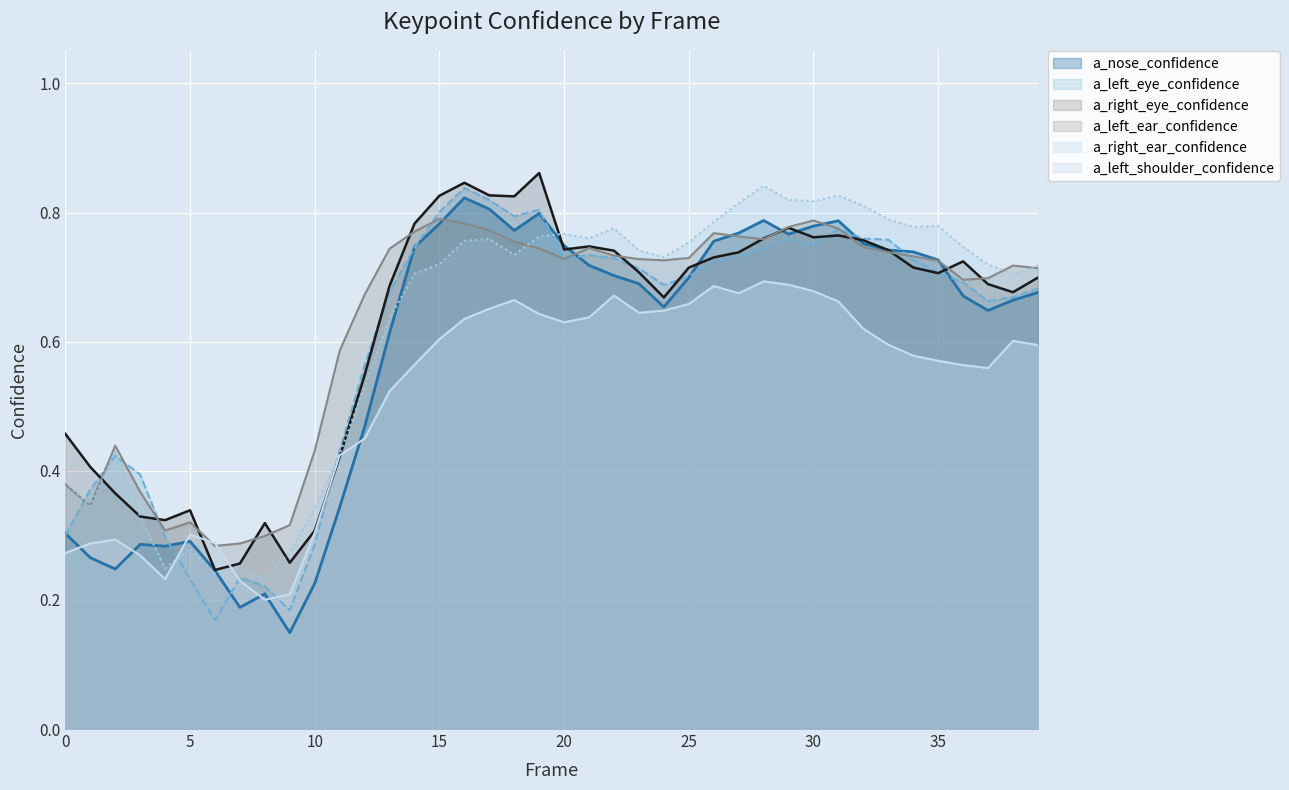

True or false: a_left_eye_confidence has more than 0 interior local peaks.

True